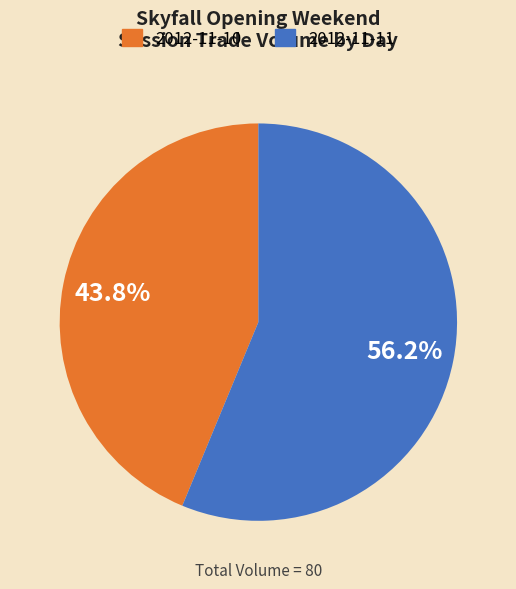

Does any single category account for the majority?

Yes